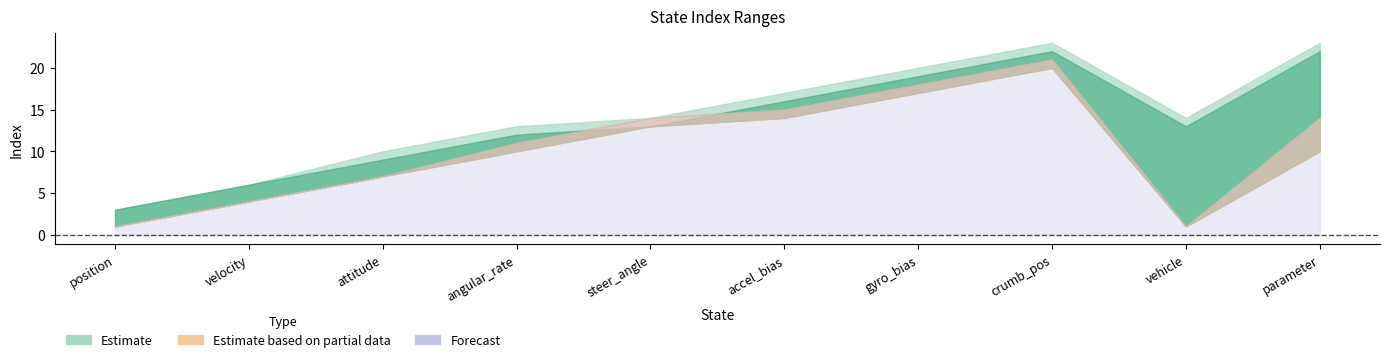

The value of end_idx at velocity is 3. True or false?

False